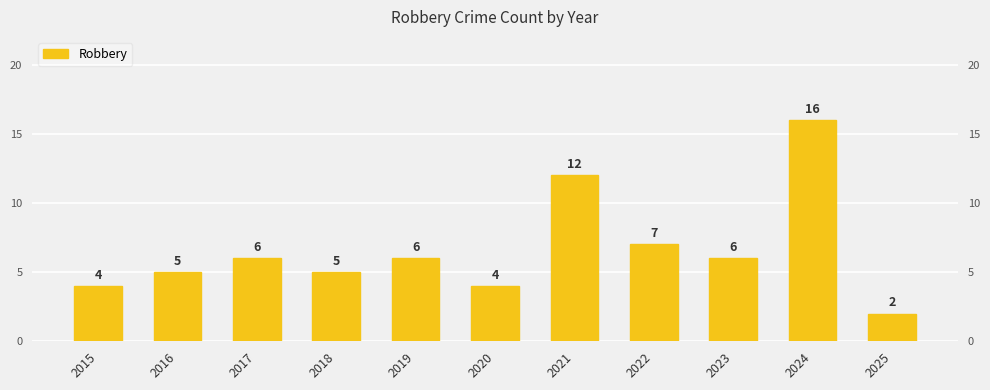

How many values are below 6?

5